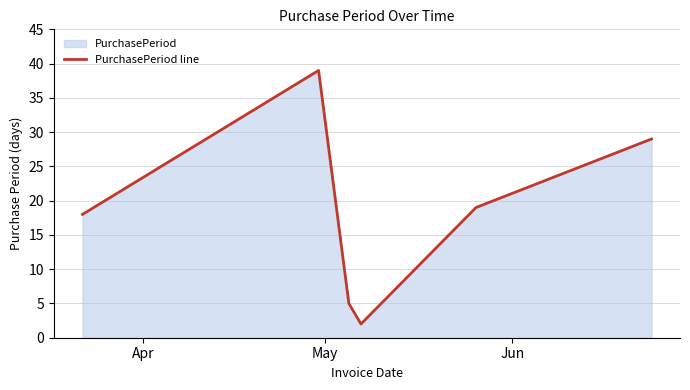

True or false: the data has more than 2 interior local peaks.

False